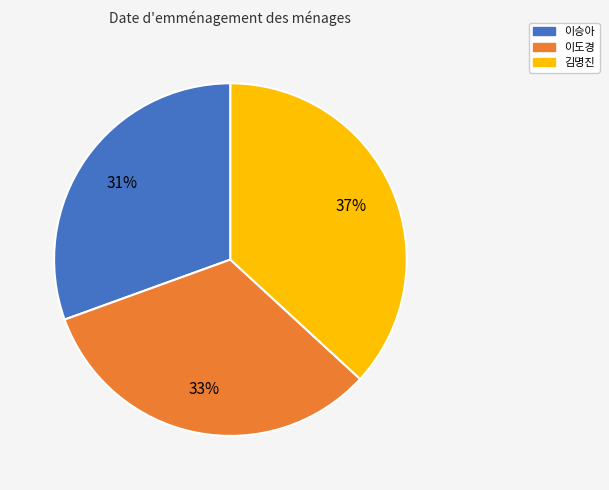

Which has a higher value, 이승아 or 이도경?

이도경